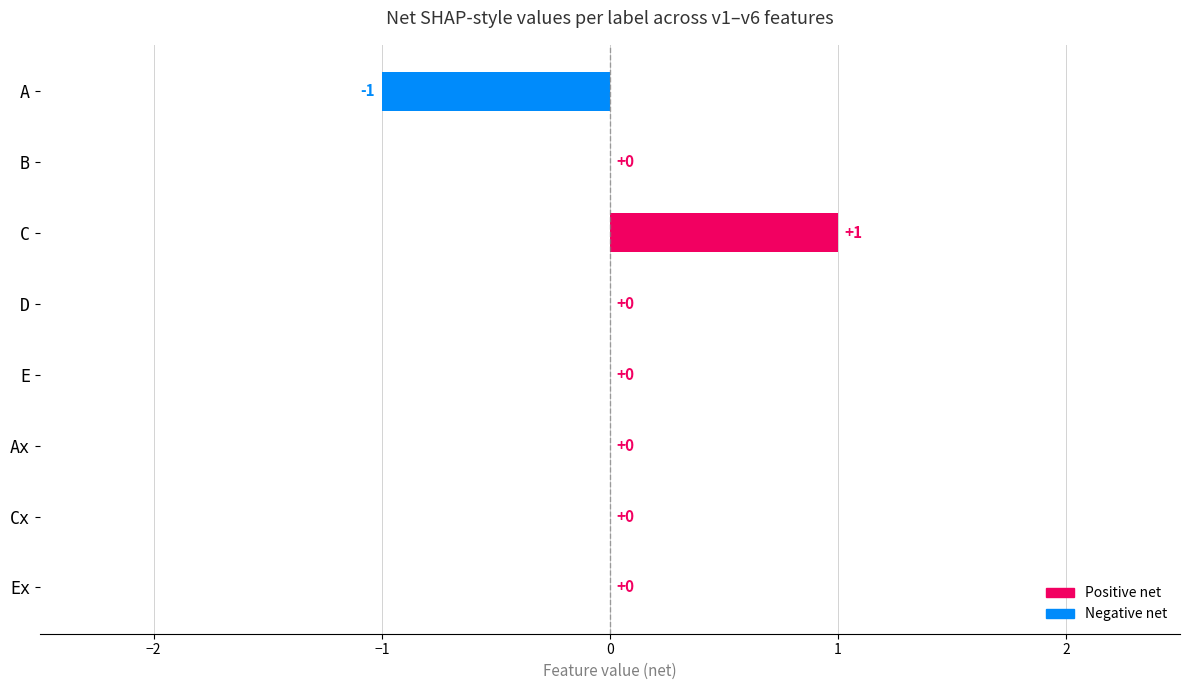

Is it true that v3 equals -1 at Ex?

False